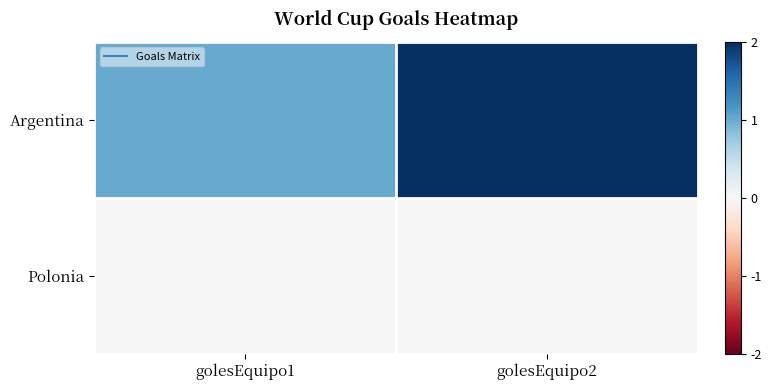

Between golesEquipo1 and golesEquipo2, which is larger?

golesEquipo2